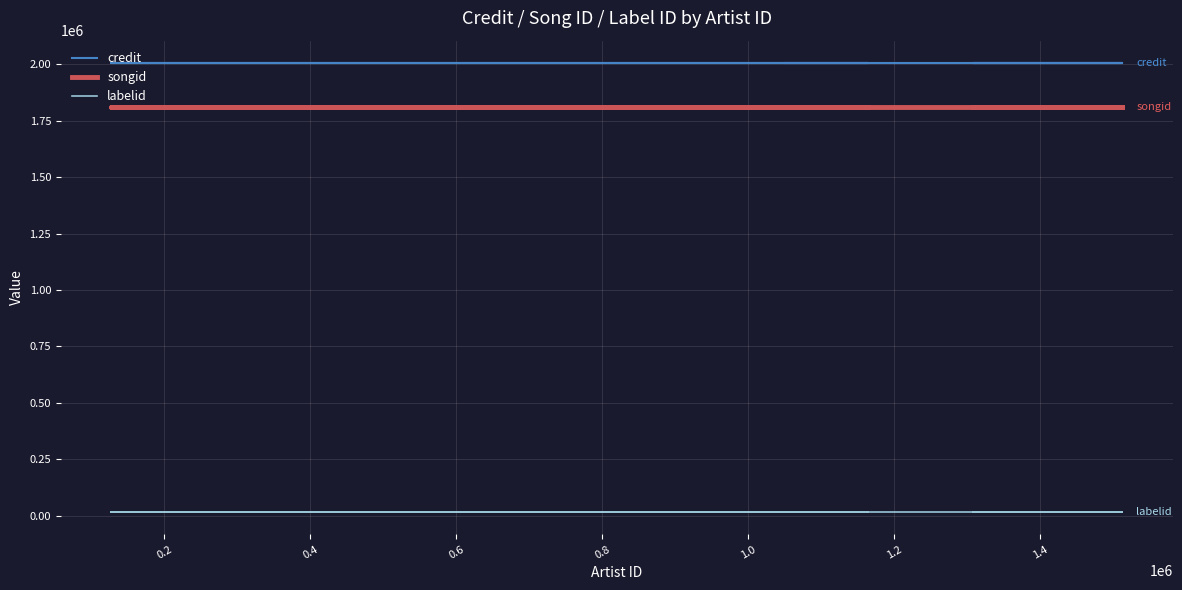

What are all the series names shown in the legend?

credit, songid, labelid